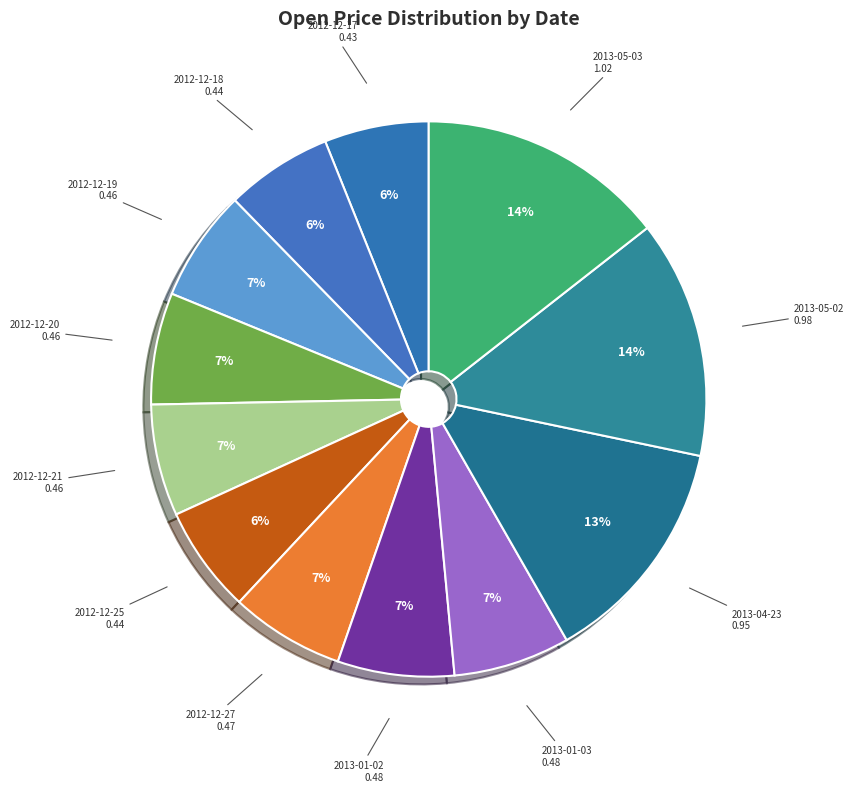

How many segments does this pie chart have?

12